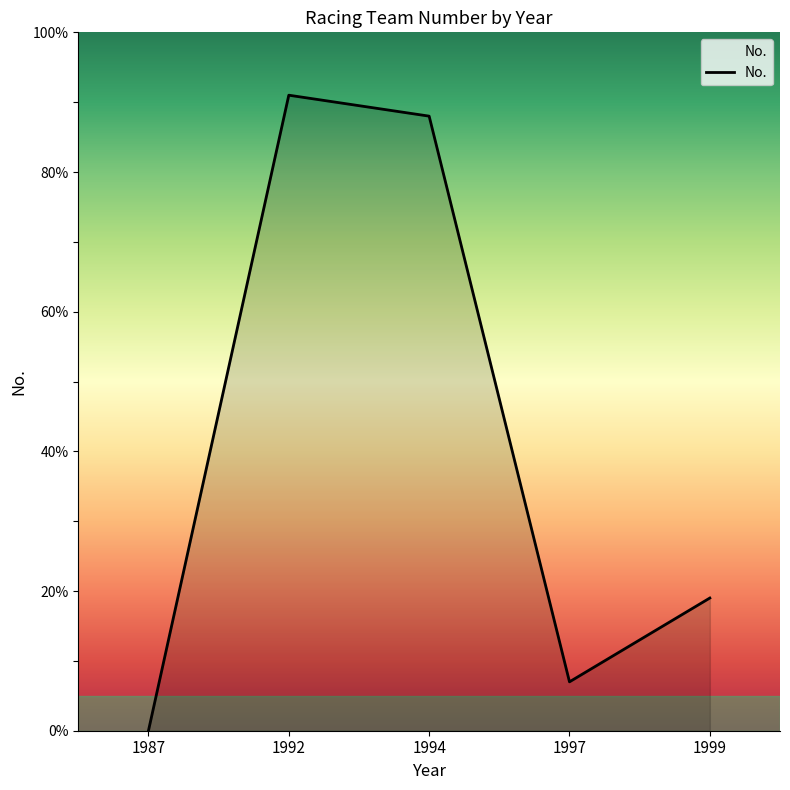

What is the difference between the second highest and minimum values?

88